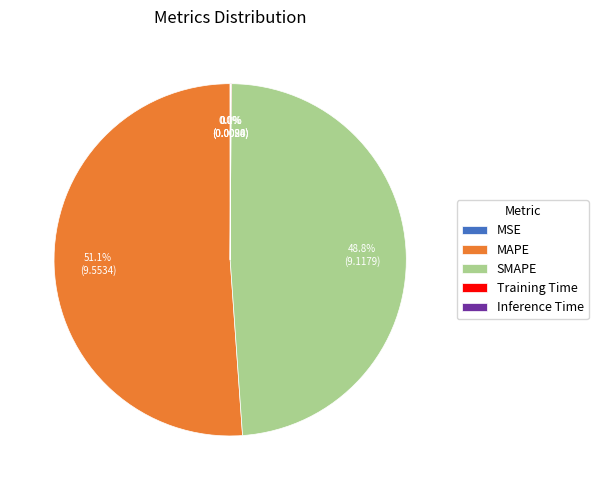

What portion of the pie excludes SMAPE?

51.2%